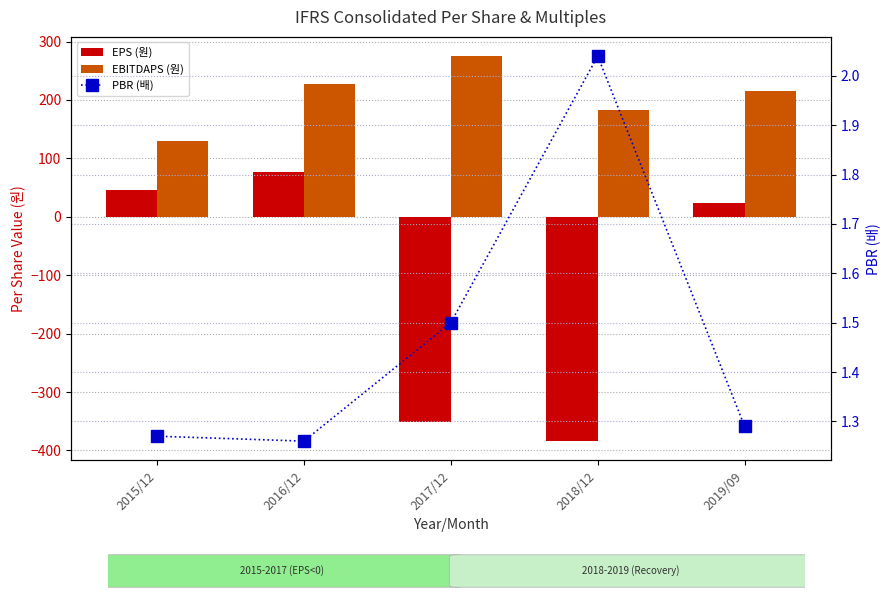

List the labels in order of PBR (배) value, largest first.

2018/12, 2017/12, 2019/09, 2015/12, 2016/12